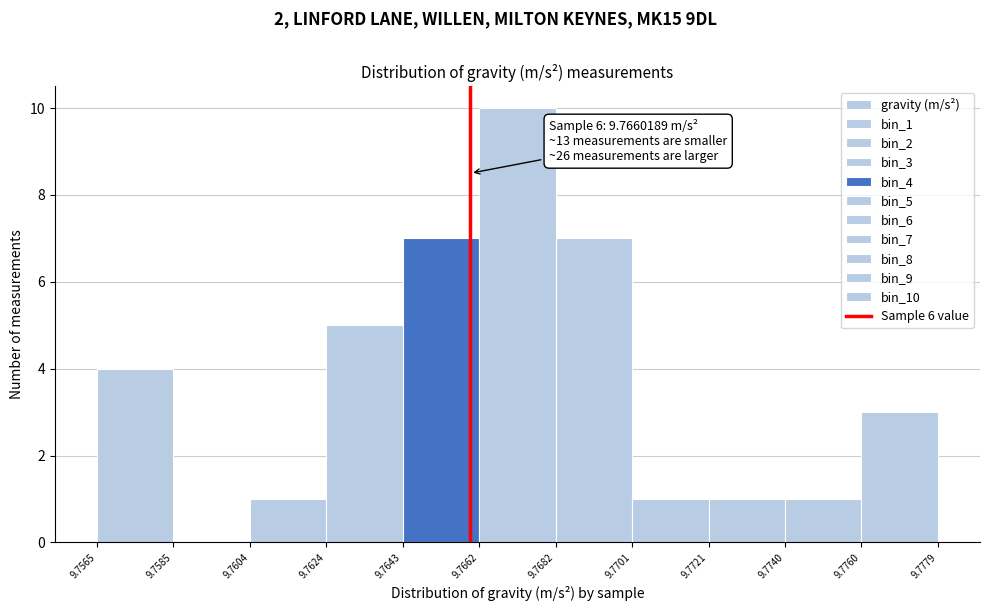

Which range on the x-axis has the tallest bar?

9.7662 to 9.7682